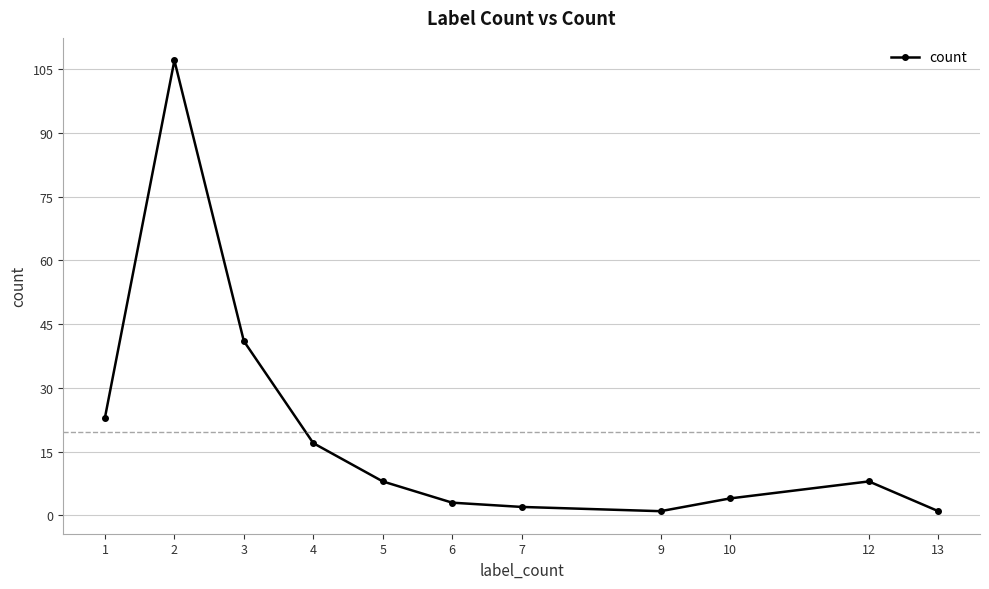

True or false: the data has more than 2 interior local peaks.

False